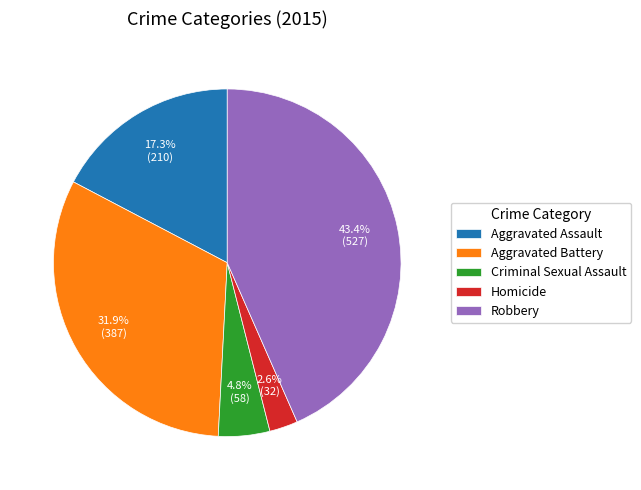

Does Criminal Sexual Assault account for over 50% of the chart?

No